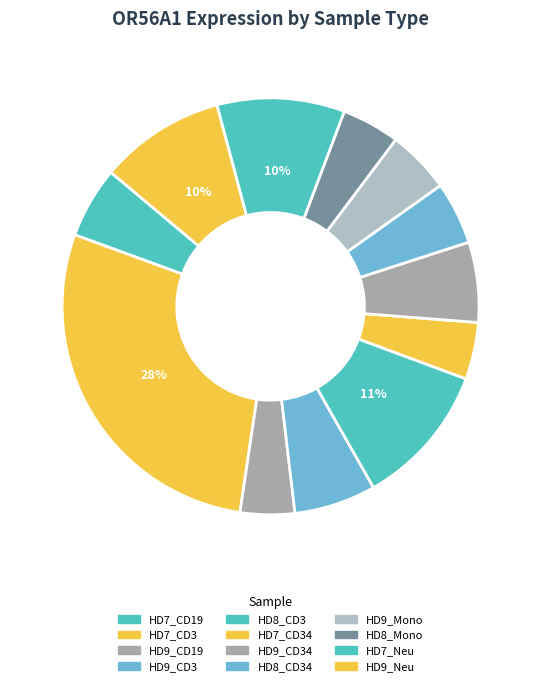

True or false: HD9_Neu accounts for 10% of the total.

True